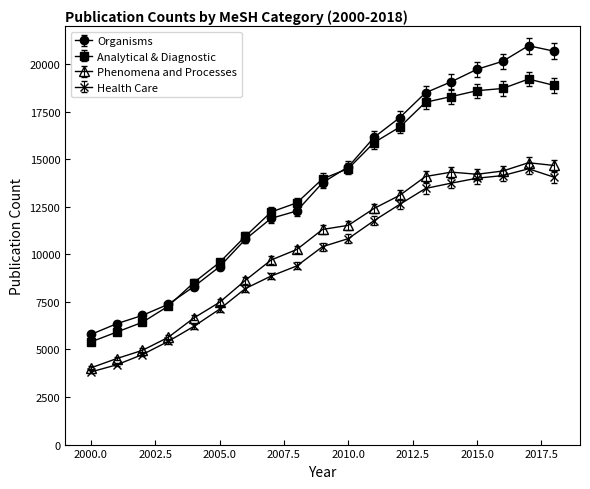

True or false: Phenomena and Processes and Organisms intersect in this chart.

False